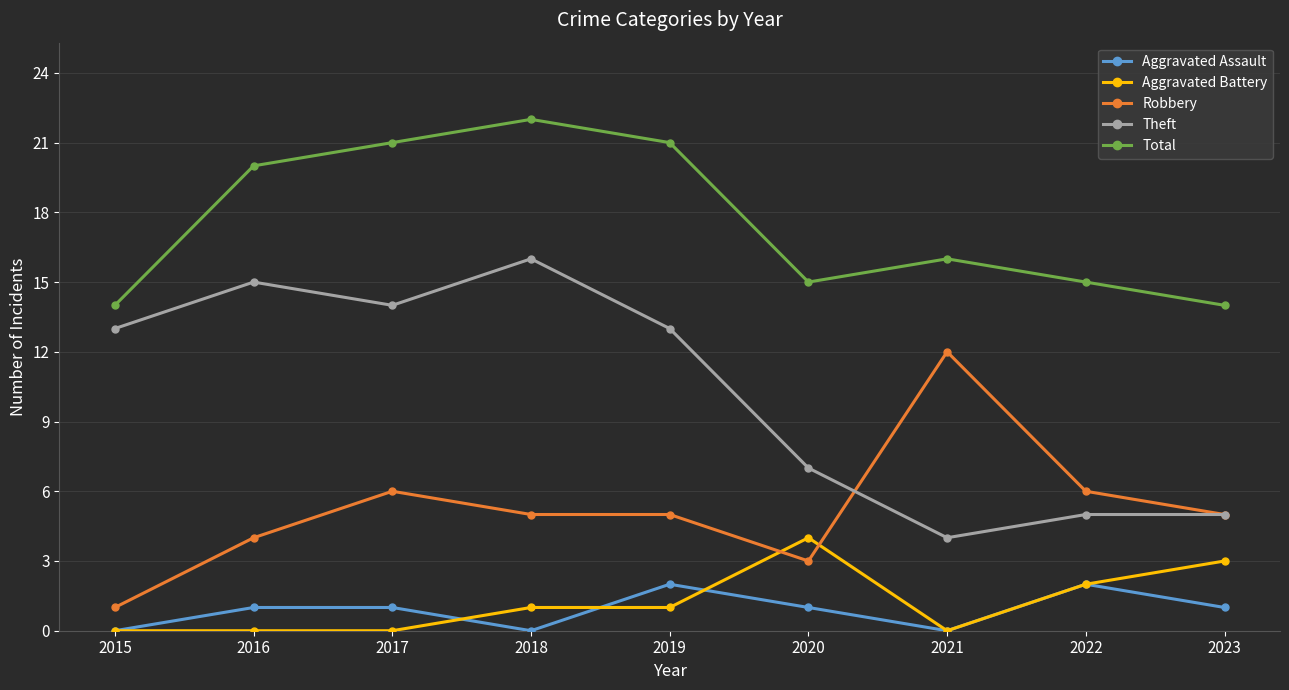

Which series has the widest spread of values?

Theft